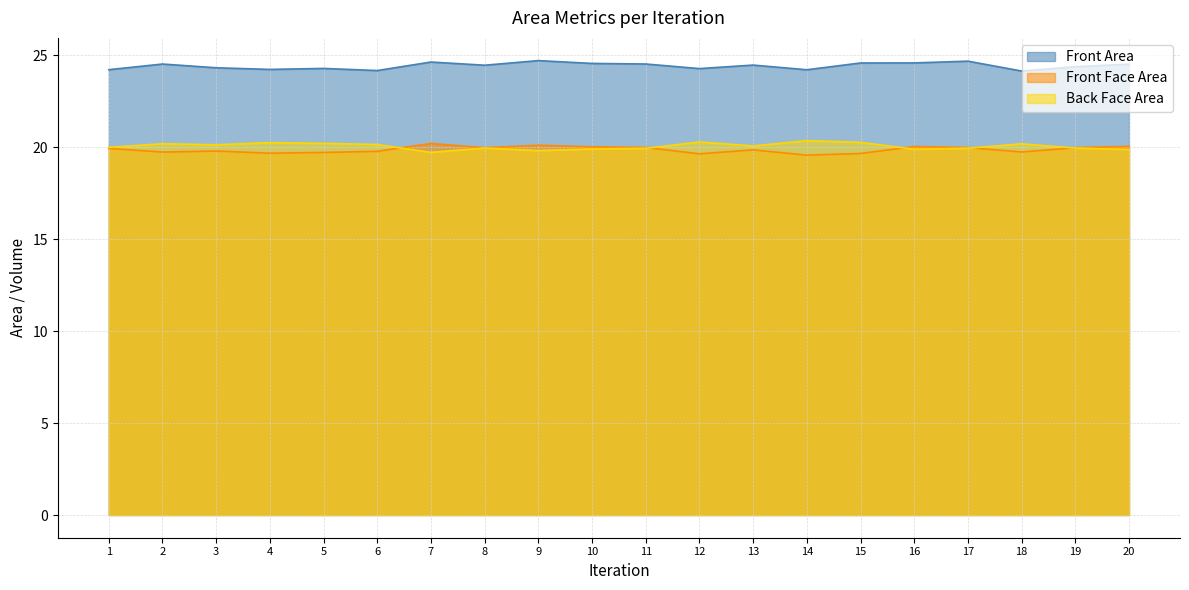

Where is the first local minimum for Front Face Area?

3